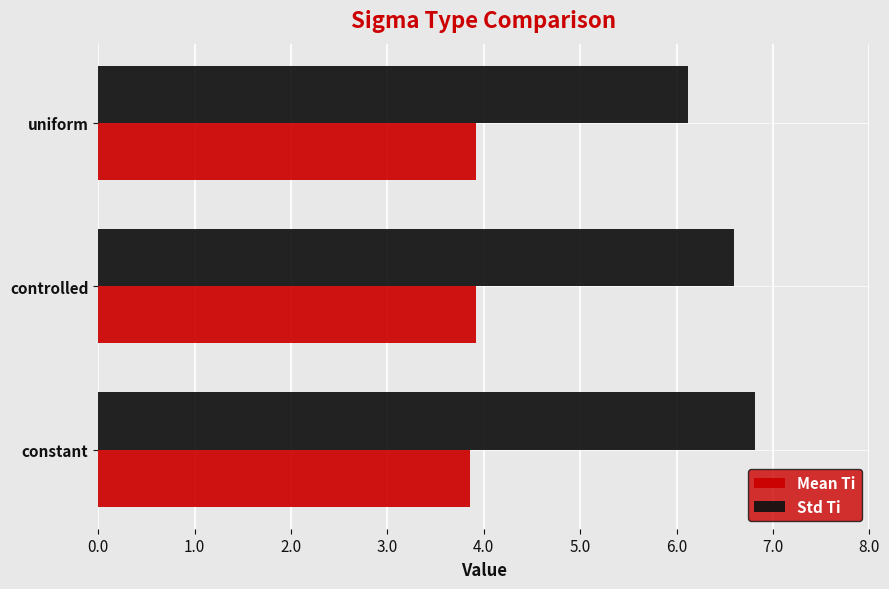

Count the Std Ti values in the range 6 to 7.

3